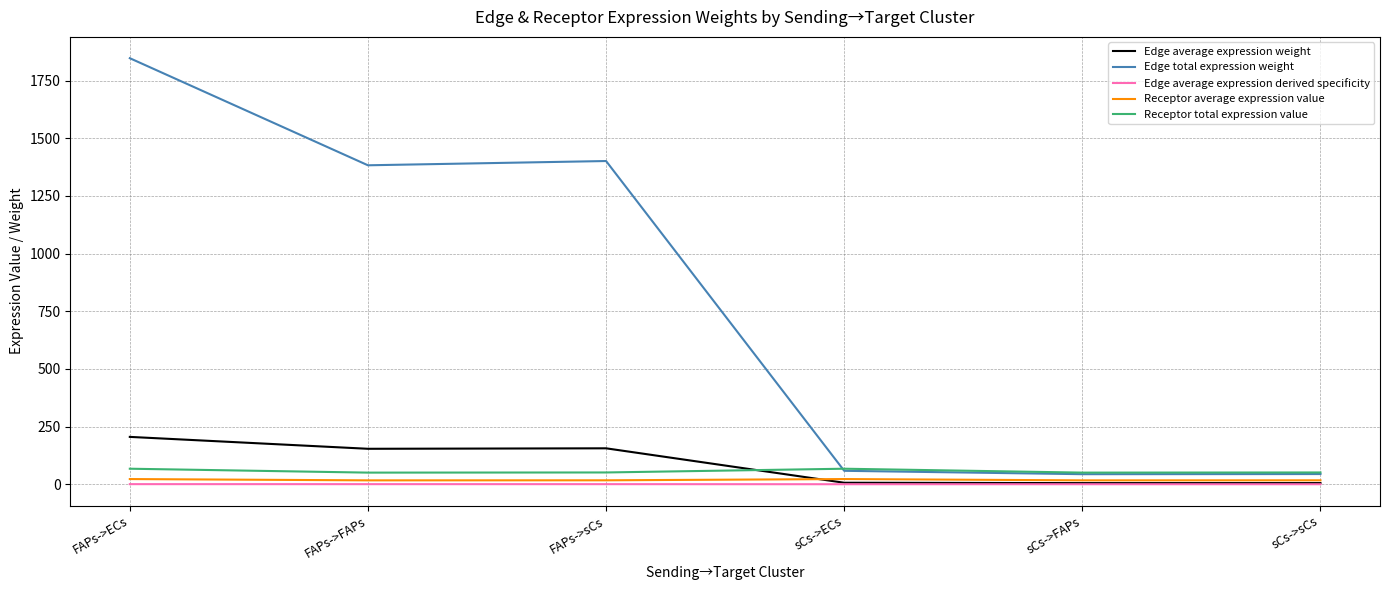

Between FAPs->FAPs and sCs->ECs, which series saw the biggest shift?

Edge total expression weight